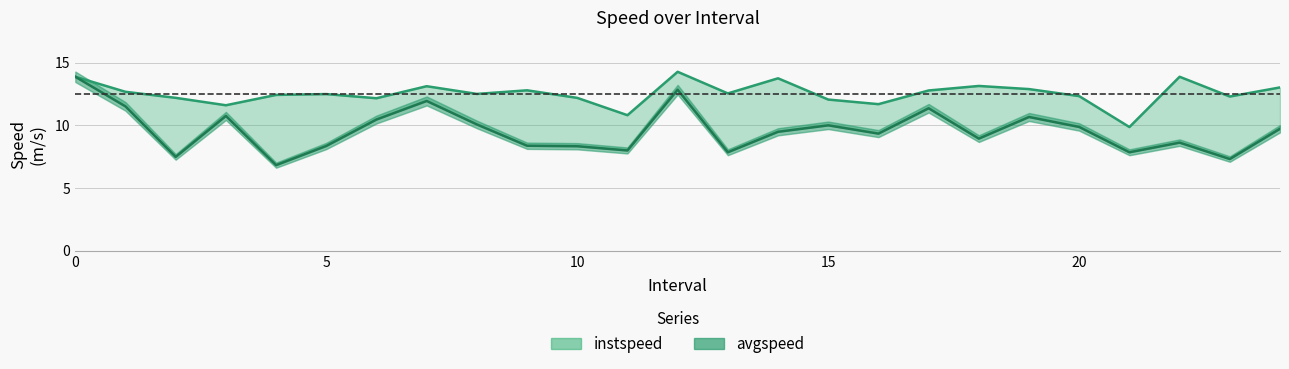

At which label is avgspeed closest to 10?

15